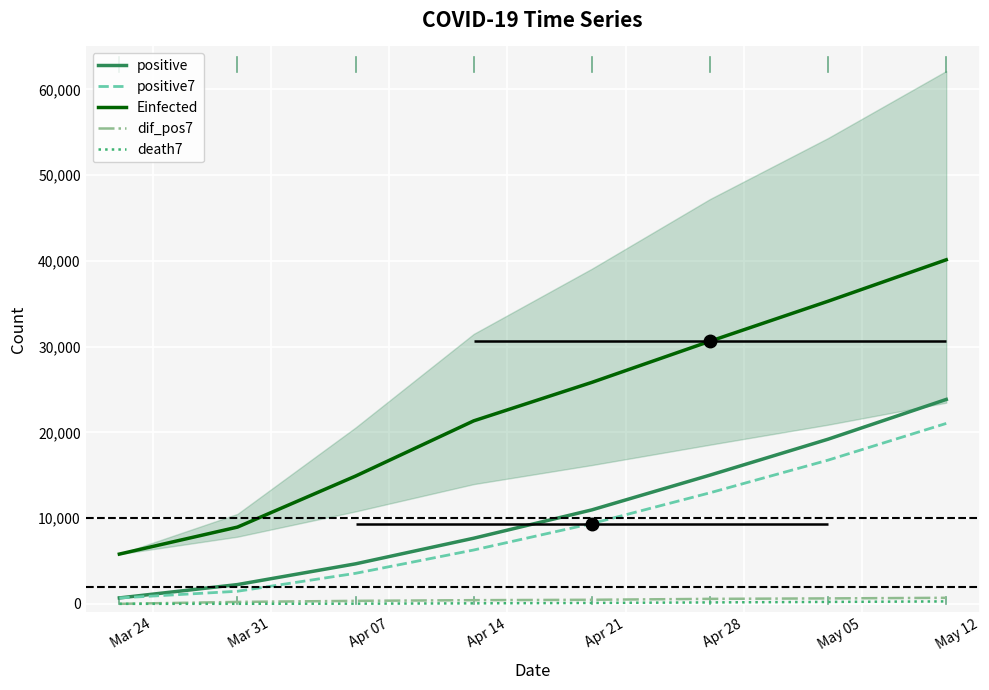

At which category does the chart reach its minimum across all series?

Mar 24